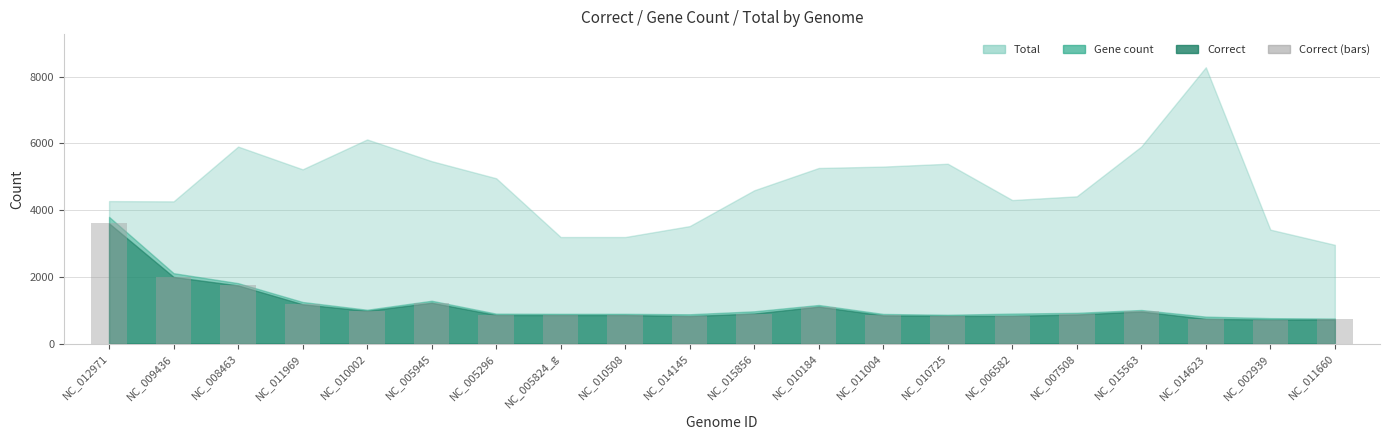

Between NC_015856 and NC_009436, which is larger?

NC_009436